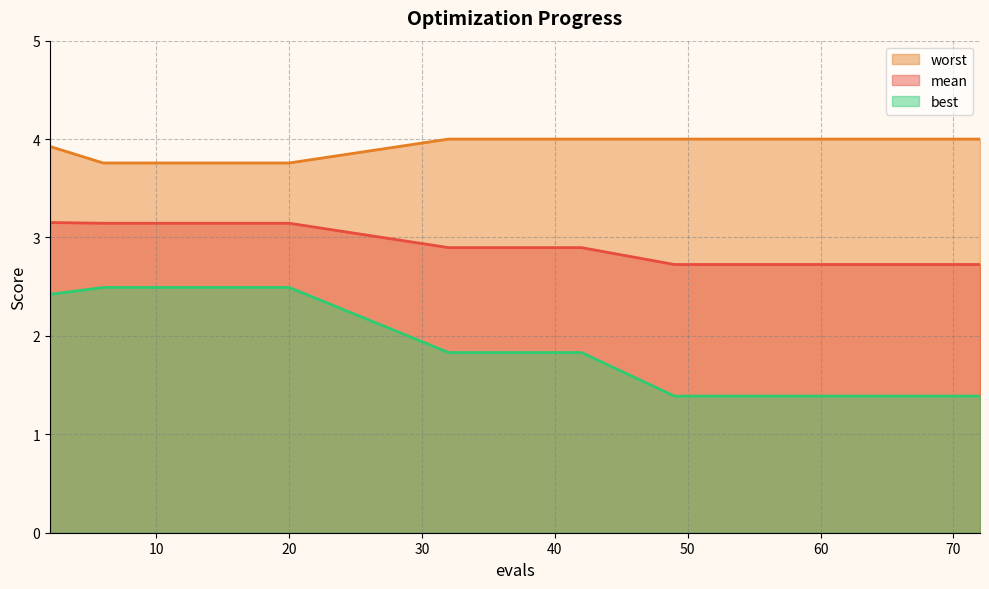

Where is mean nearest to the value 2?

56